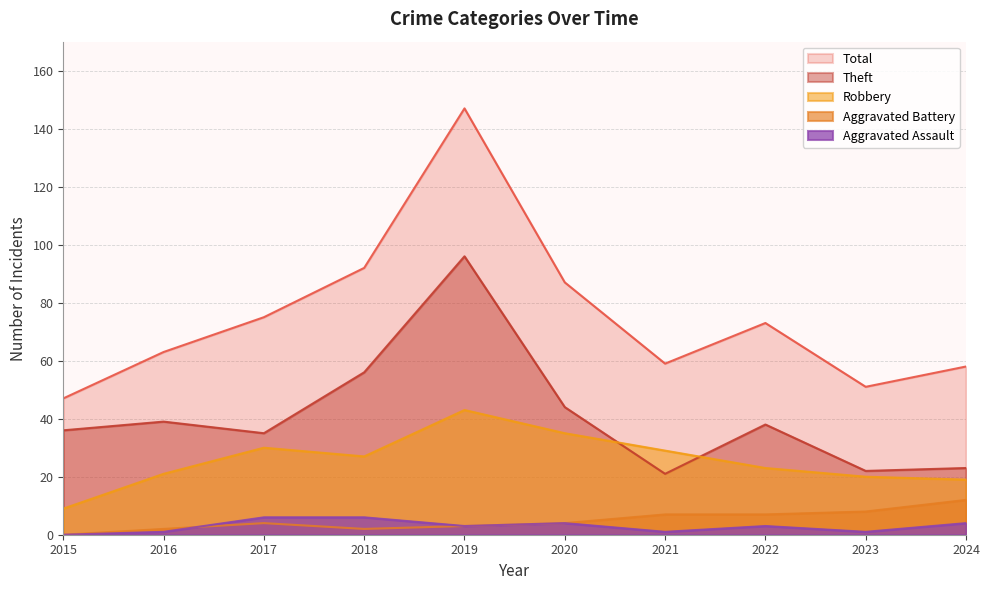

What is the value of the Aggravated Battery point at the 10th from the left?

12